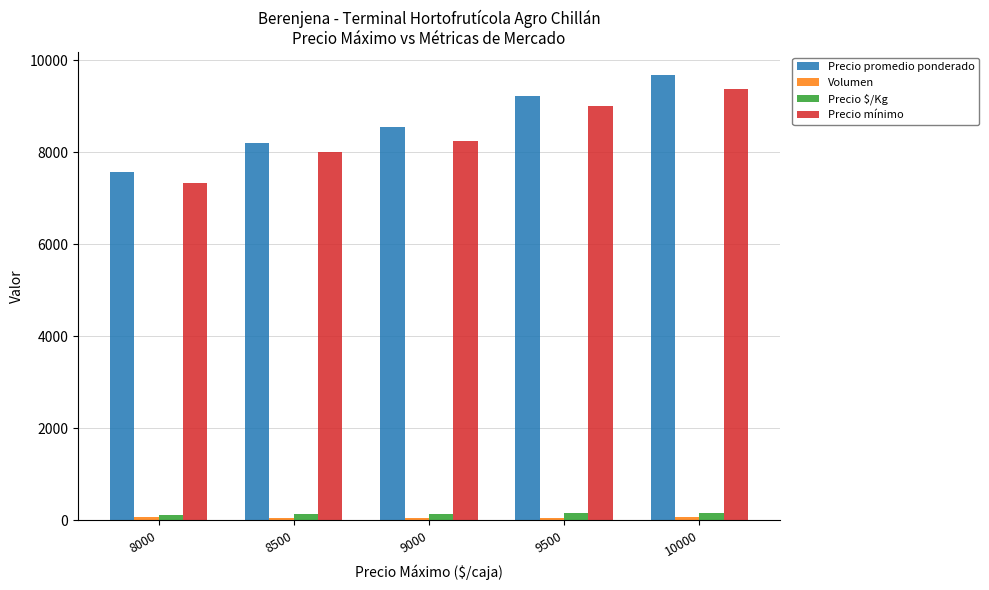

Which series has the widest spread of values?

Precio promedio ponderado